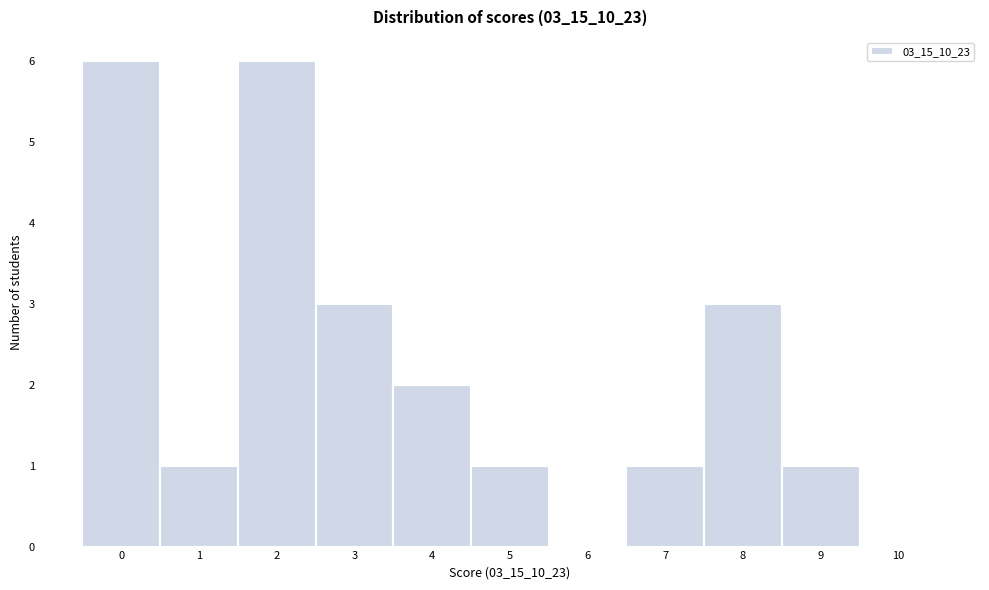

How tall is the bar that spans 2.5 to 3.5 on the x-axis? The values are not printed on the chart, so give them approximately, as read against the axis.

3